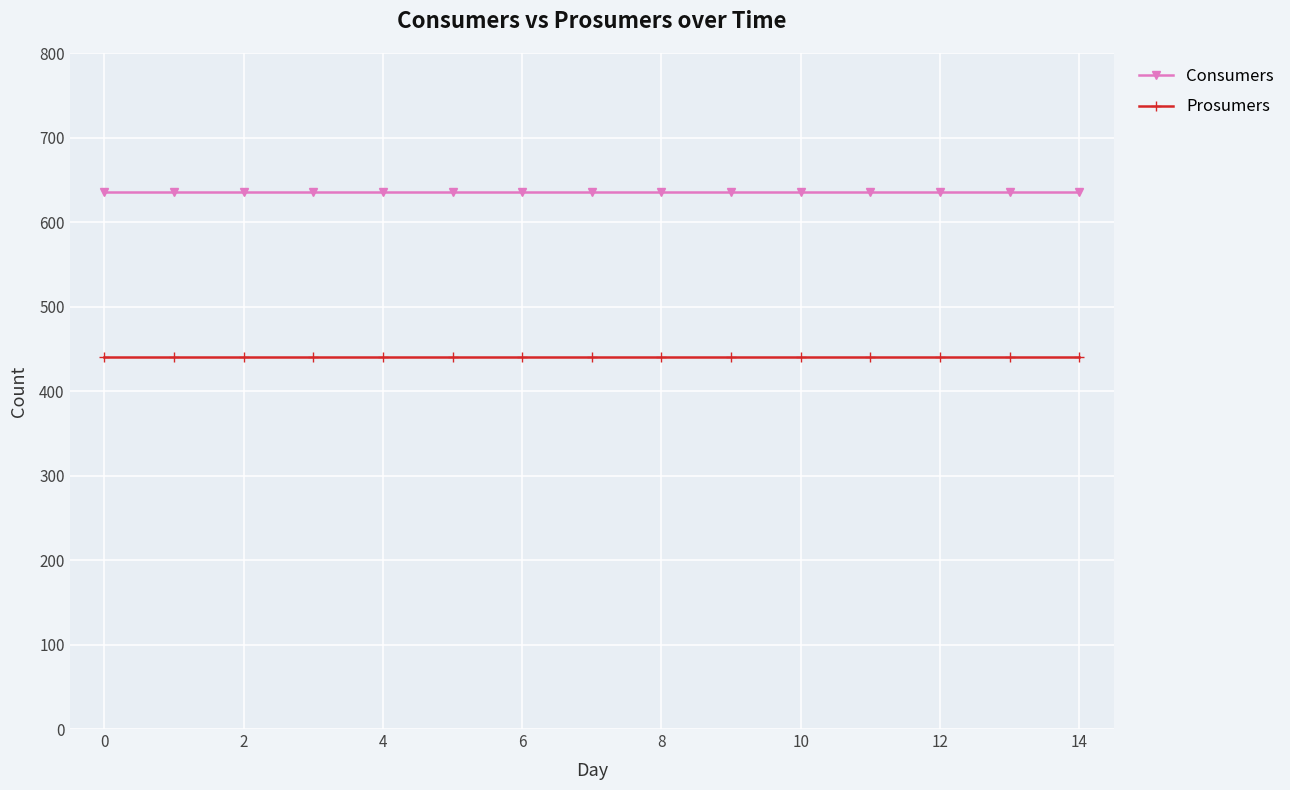

Which series has the largest total across all categories?

Consumers